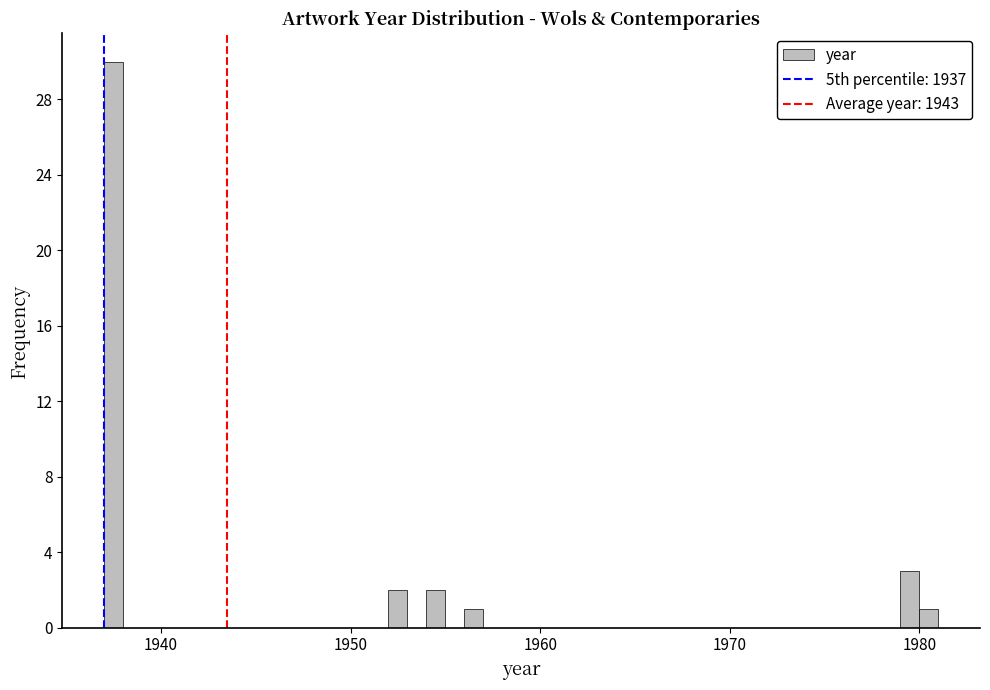

Read against the x-axis, roughly where is the centre of the tallest bar?

1938